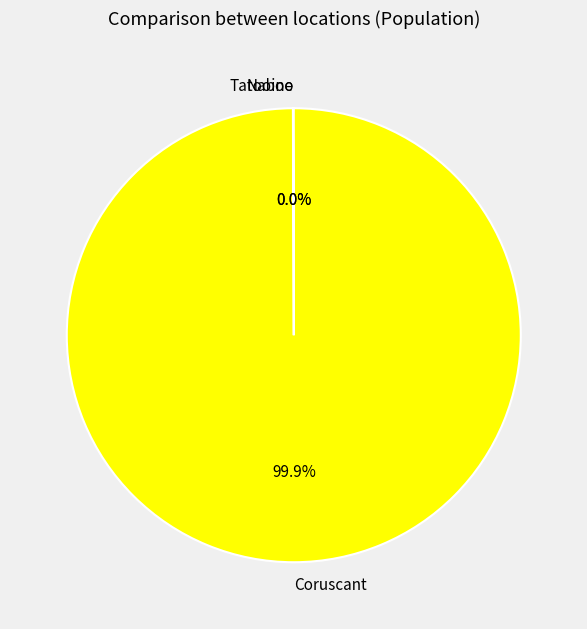

What is the majority slice?

Coruscant